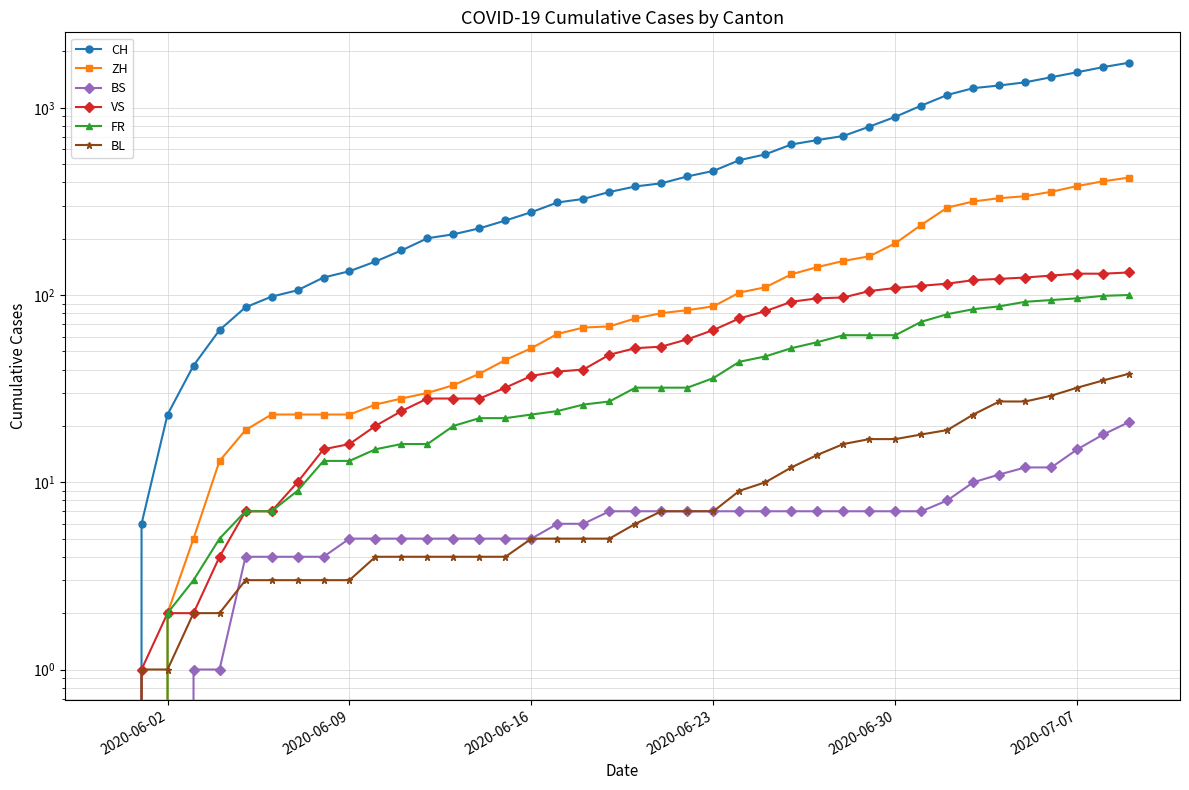

How many data points does each series have?

40